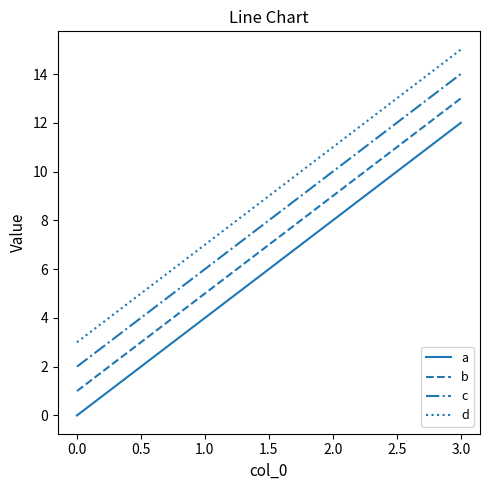

What is the difference between the second highest and second lowest values in the b series?

4